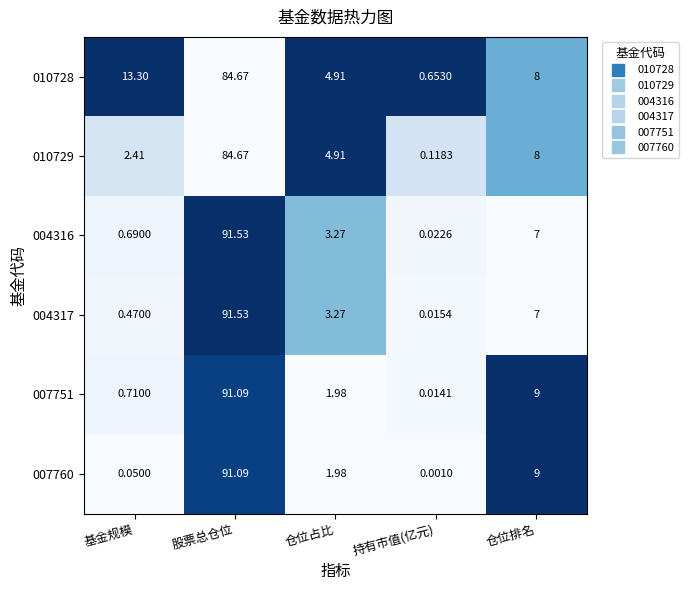

Which label corresponds to the largest value in the chart?

股票总仓位